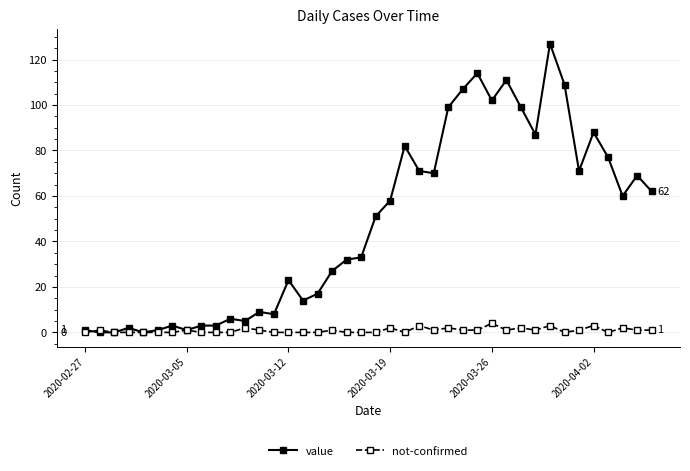

What is the maximum value for not-confirmed?

4